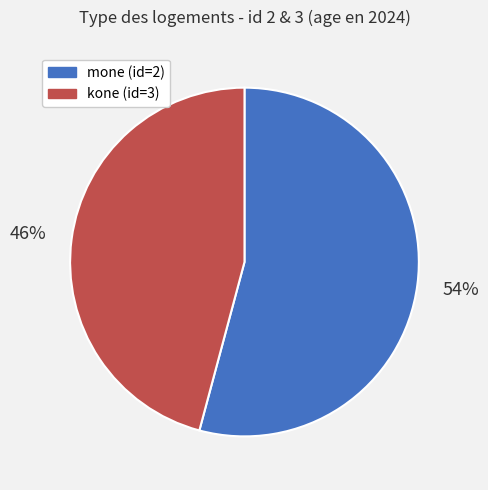

What is the smallest slice in the pie chart?

kone (id=3)